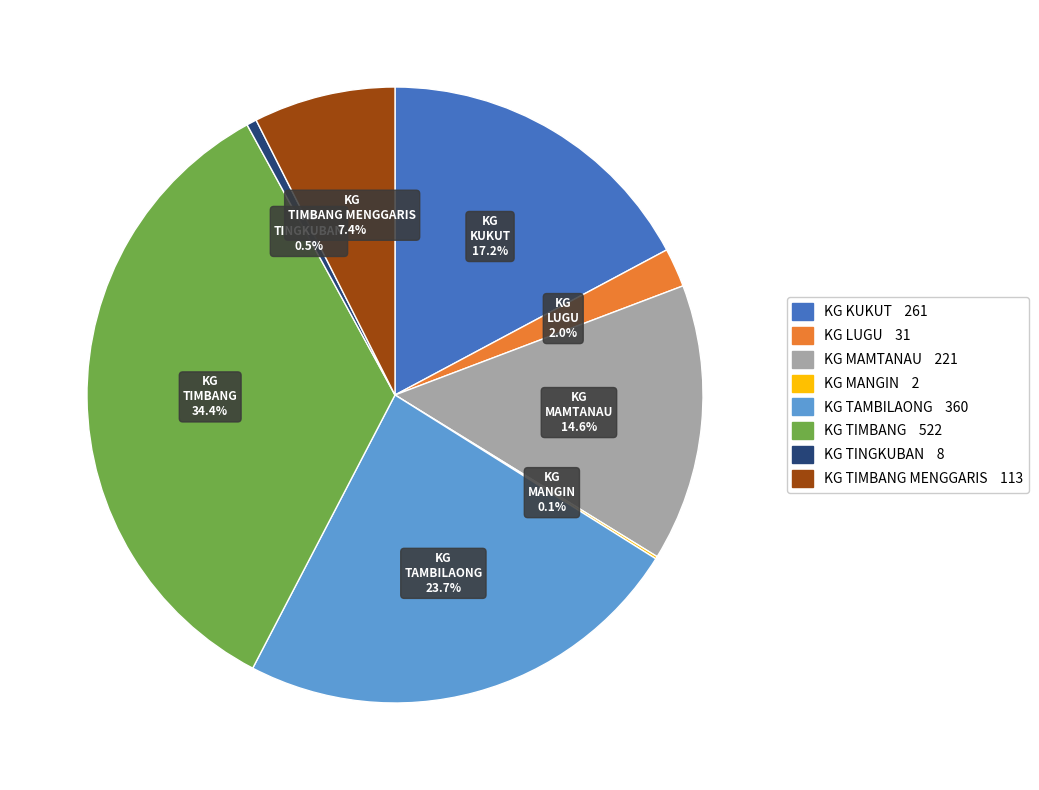

Does any single category account for the majority?

No